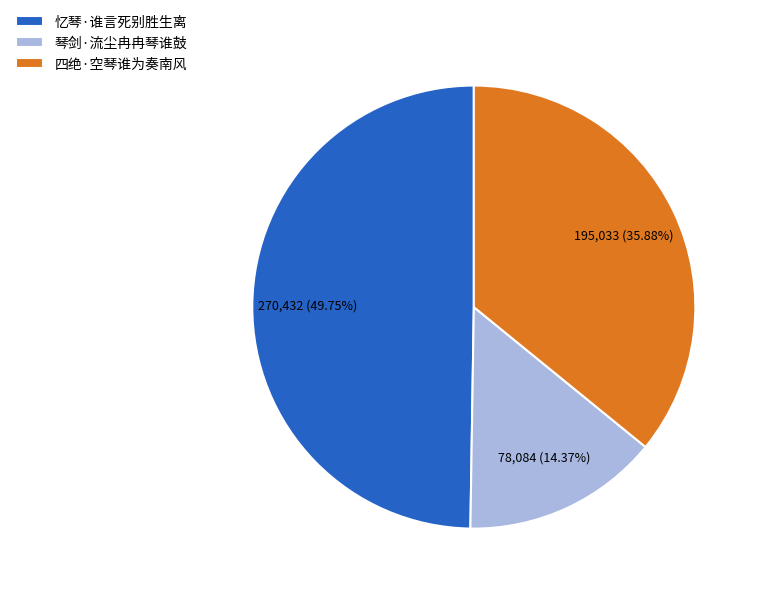

What is the total percentage of 忆琴·谁言死别胜生离 and 四绝·空琴谁为奏南风?

85.6%